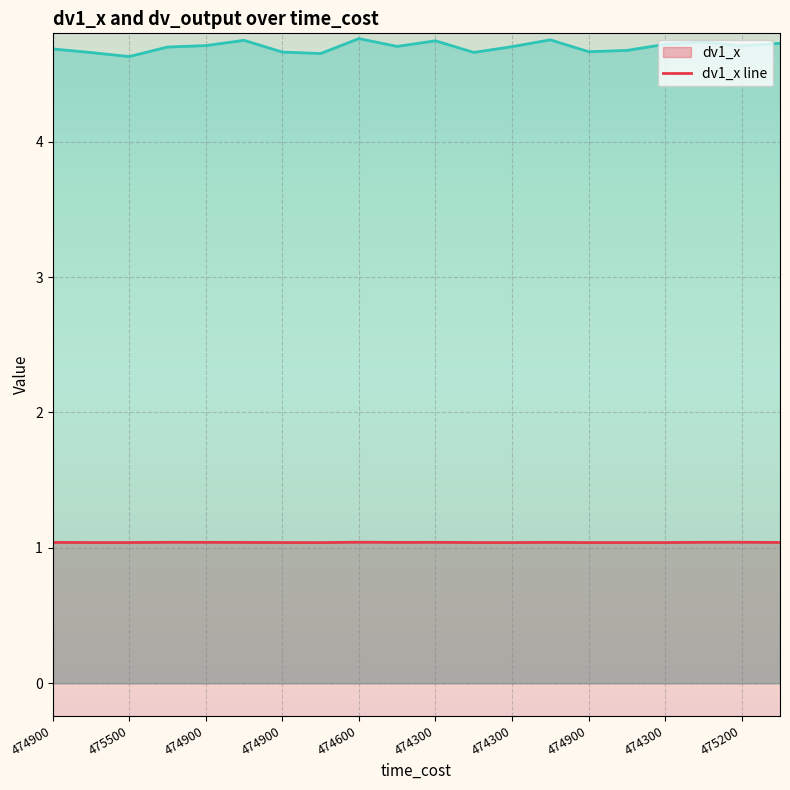

What is the average value of the dv_output line series?

4.7